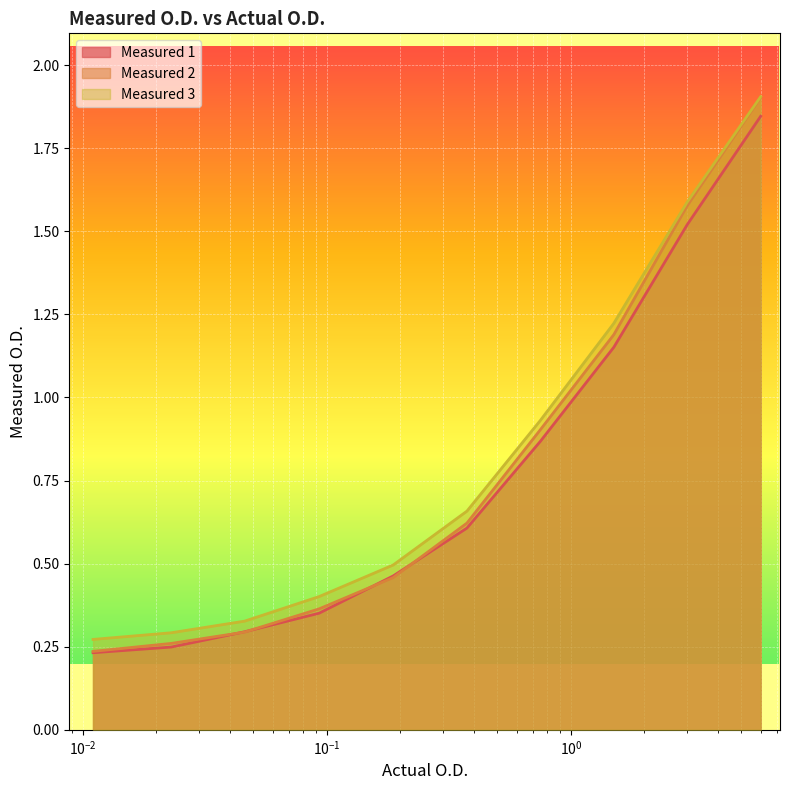

Where is Measured 3 nearest to the value 1?

0.75